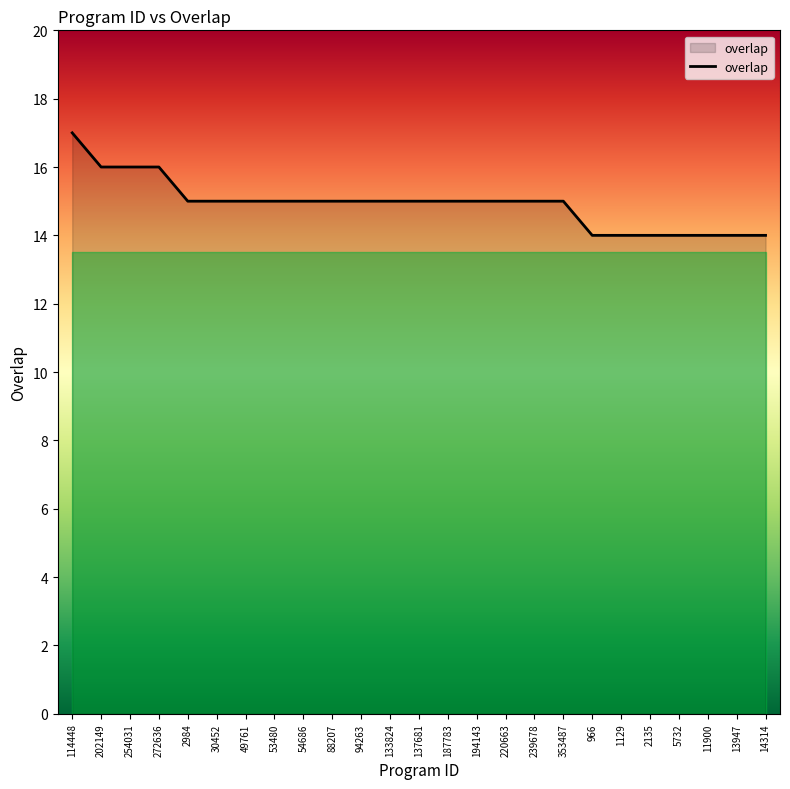

Does the chart display data point markers on the line(s)?

No